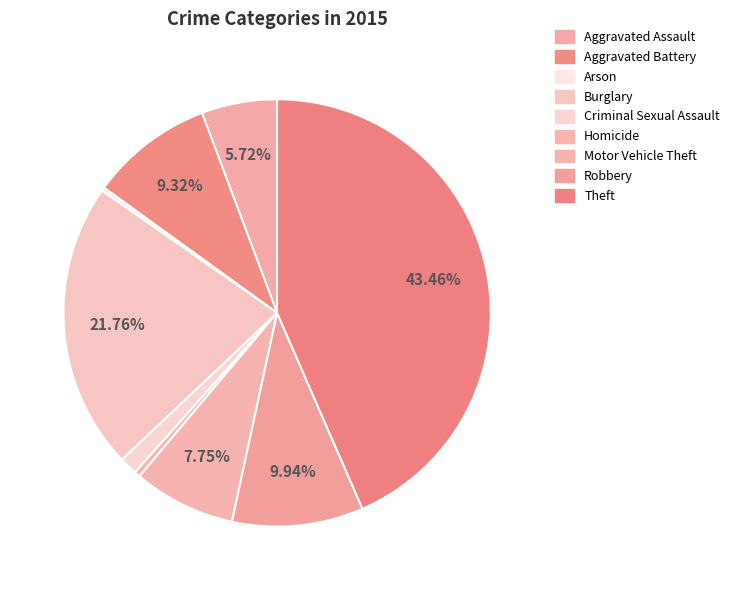

To the nearest percent, what portion does Aggravated Battery represent?

9%